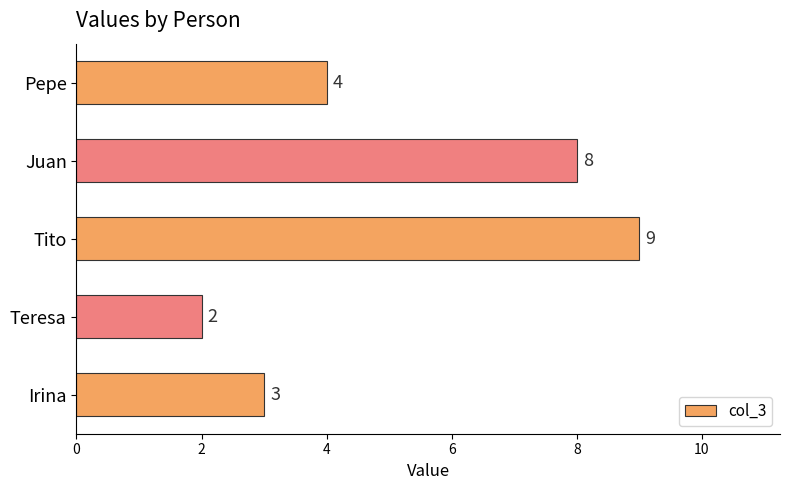

What is the difference between the maximum and minimum values?

7